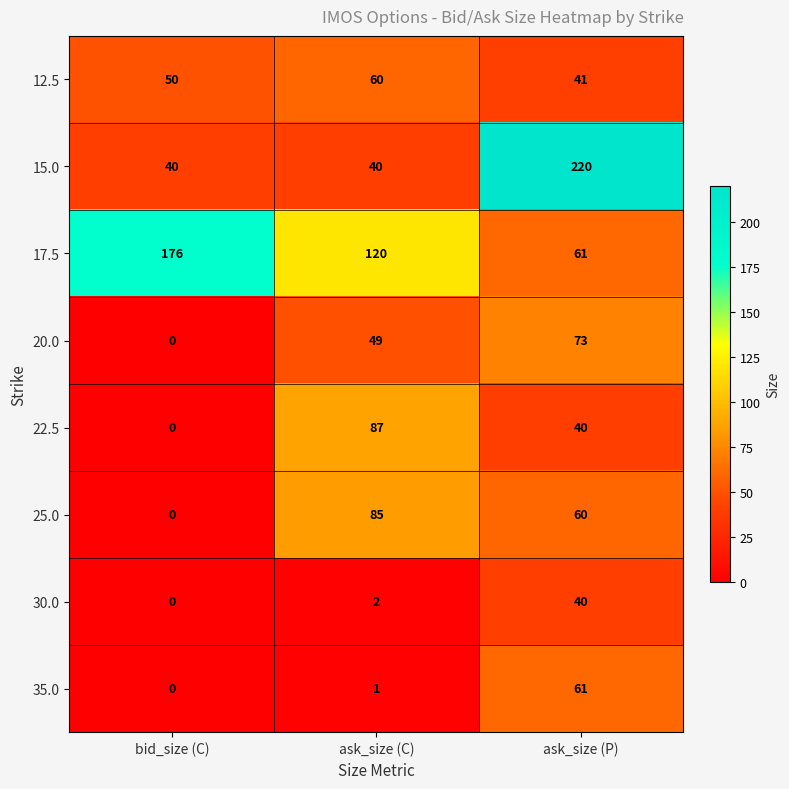

List the series in order of their peak value, highest first.

15.0, 17.5, 22.5, 25.0, 20.0, 35.0, 12.5, 30.0